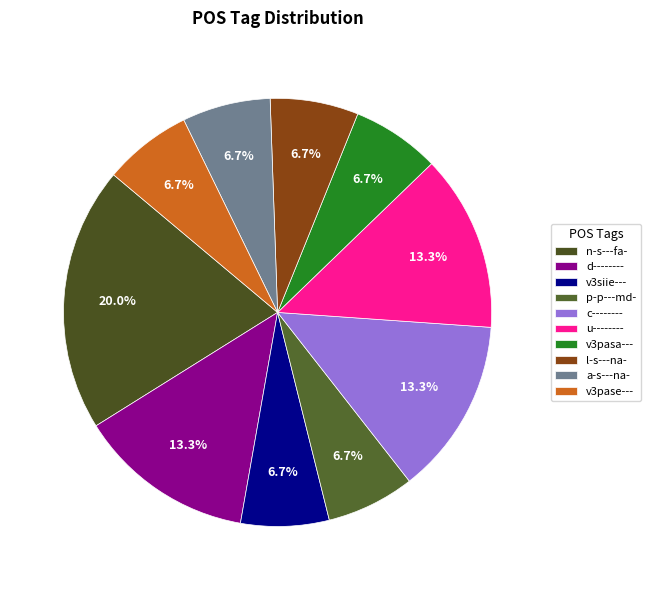

What is the largest slice in the pie chart?

n-s---fa-